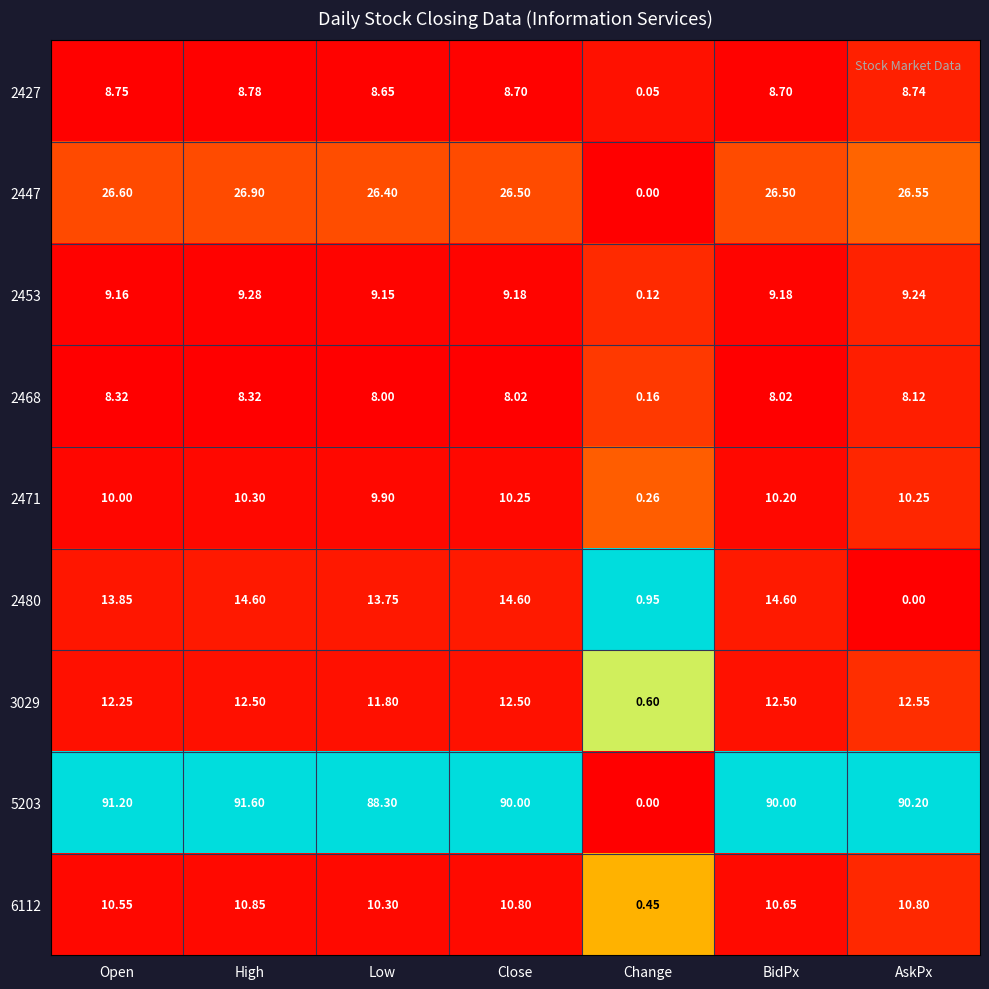

Which series has the largest range (max minus min)?

5203